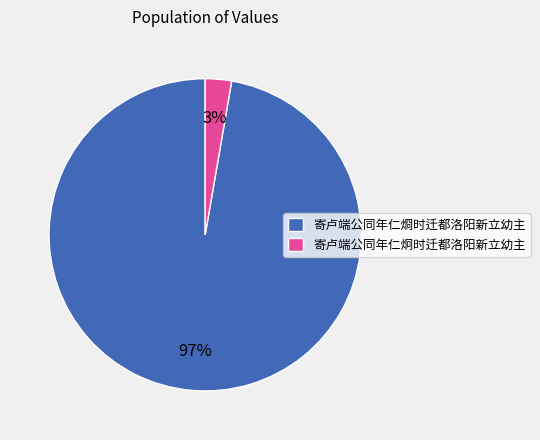

To the nearest percent, what is the combined percentage of 寄卢端公同年仁炯时迁都洛阳新立幼主 and 寄卢端公同年仁烱时迁都洛阳新立幼主?

100%